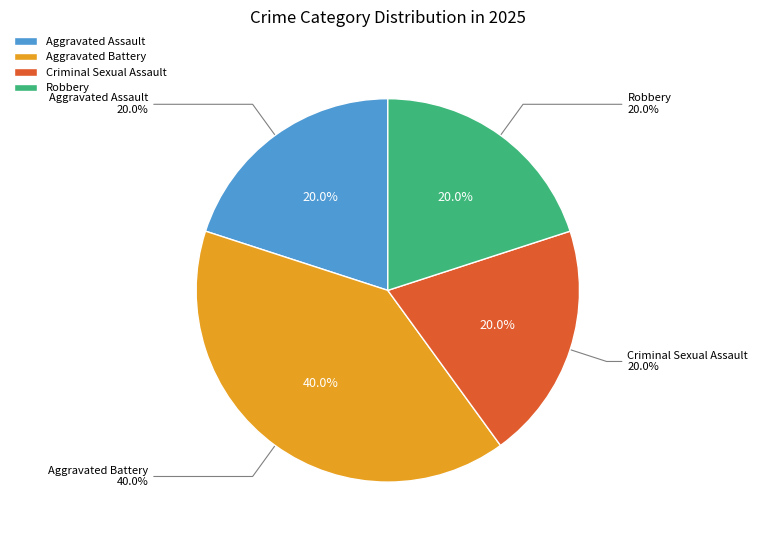

The Robbery slice represents 20% of the pie. True or false?

True